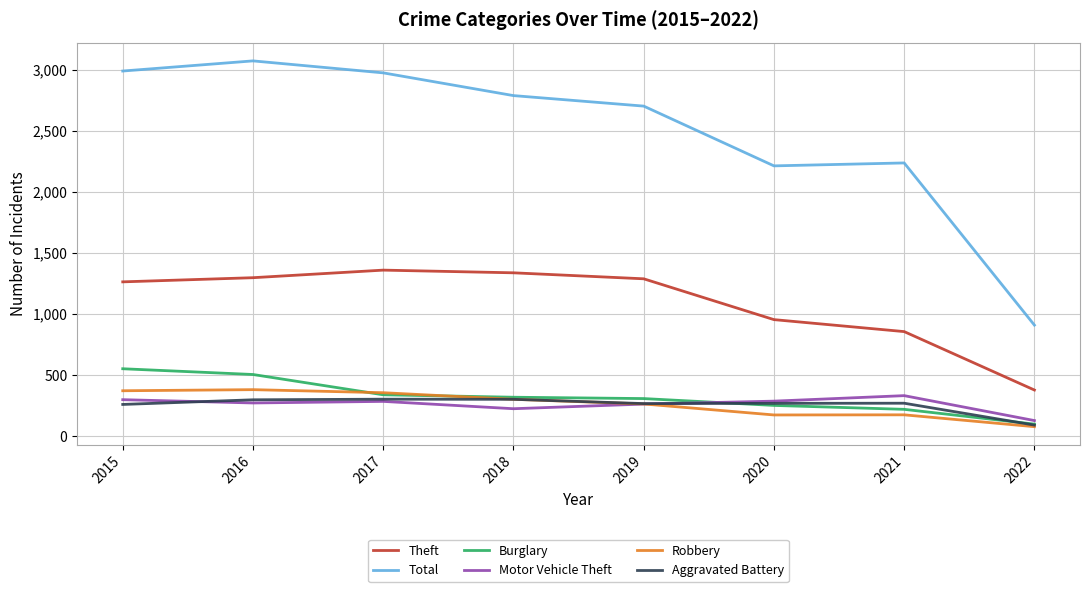

True or false: Theft has more than 2 points higher than both neighbors.

False